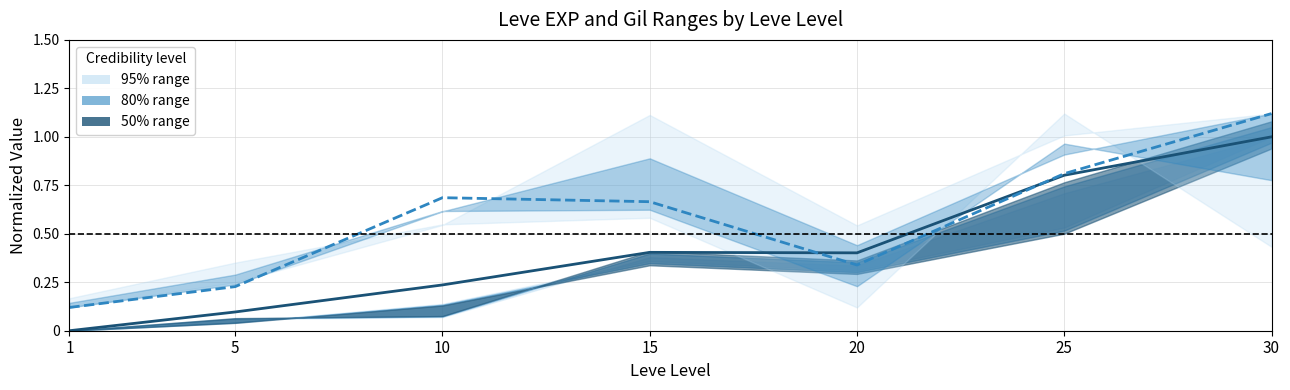

Where is the first local minimum for Leve EXP mid?

20